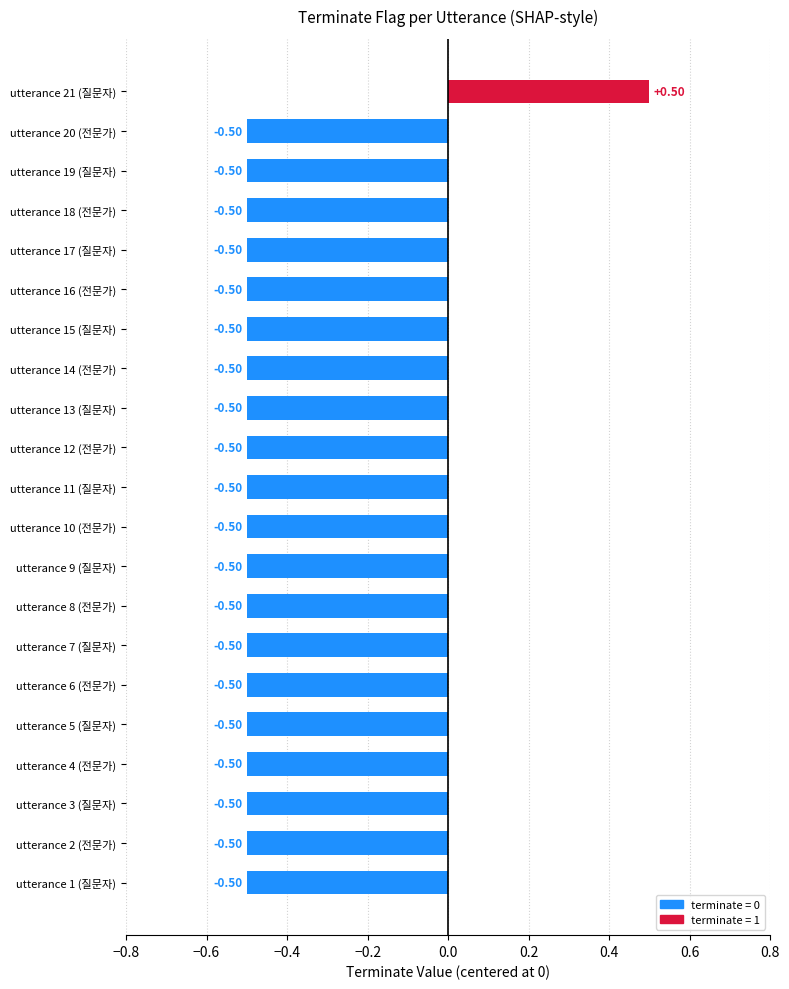

What is the difference between the maximum and minimum values?

1.0